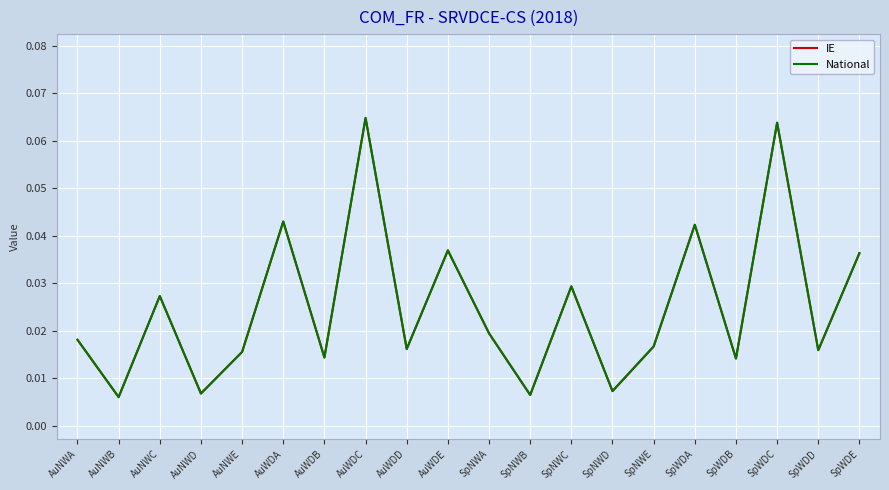

Reading left to right, what are all the values shown in this chart?

IE: AuNWA=0.0	AuNWB=0.0	AuNWC=0.0	AuNWD=0.0	AuNWE=0.0	AuWDA=0.0	AuWDB=0.0	AuWDC=0.1	AuWDD=0.0	AuWDE=0.0	SpNWA=0.0	SpNWB=0.0	SpNWC=0.0	SpNWD=0.0	SpNWE=0.0	SpWDA=0.0	SpWDB=0.0	SpWDC=0.1	SpWDD=0.0	SpWDE=0.0
National: AuNWA=0.0	AuNWB=0.0	AuNWC=0.0	AuNWD=0.0	AuNWE=0.0	AuWDA=0.0	AuWDB=0.0	AuWDC=0.1	AuWDD=0.0	AuWDE=0.0	SpNWA=0.0	SpNWB=0.0	SpNWC=0.0	SpNWD=0.0	SpNWE=0.0	SpWDA=0.0	SpWDB=0.0	SpWDC=0.1	SpWDD=0.0	SpWDE=0.0